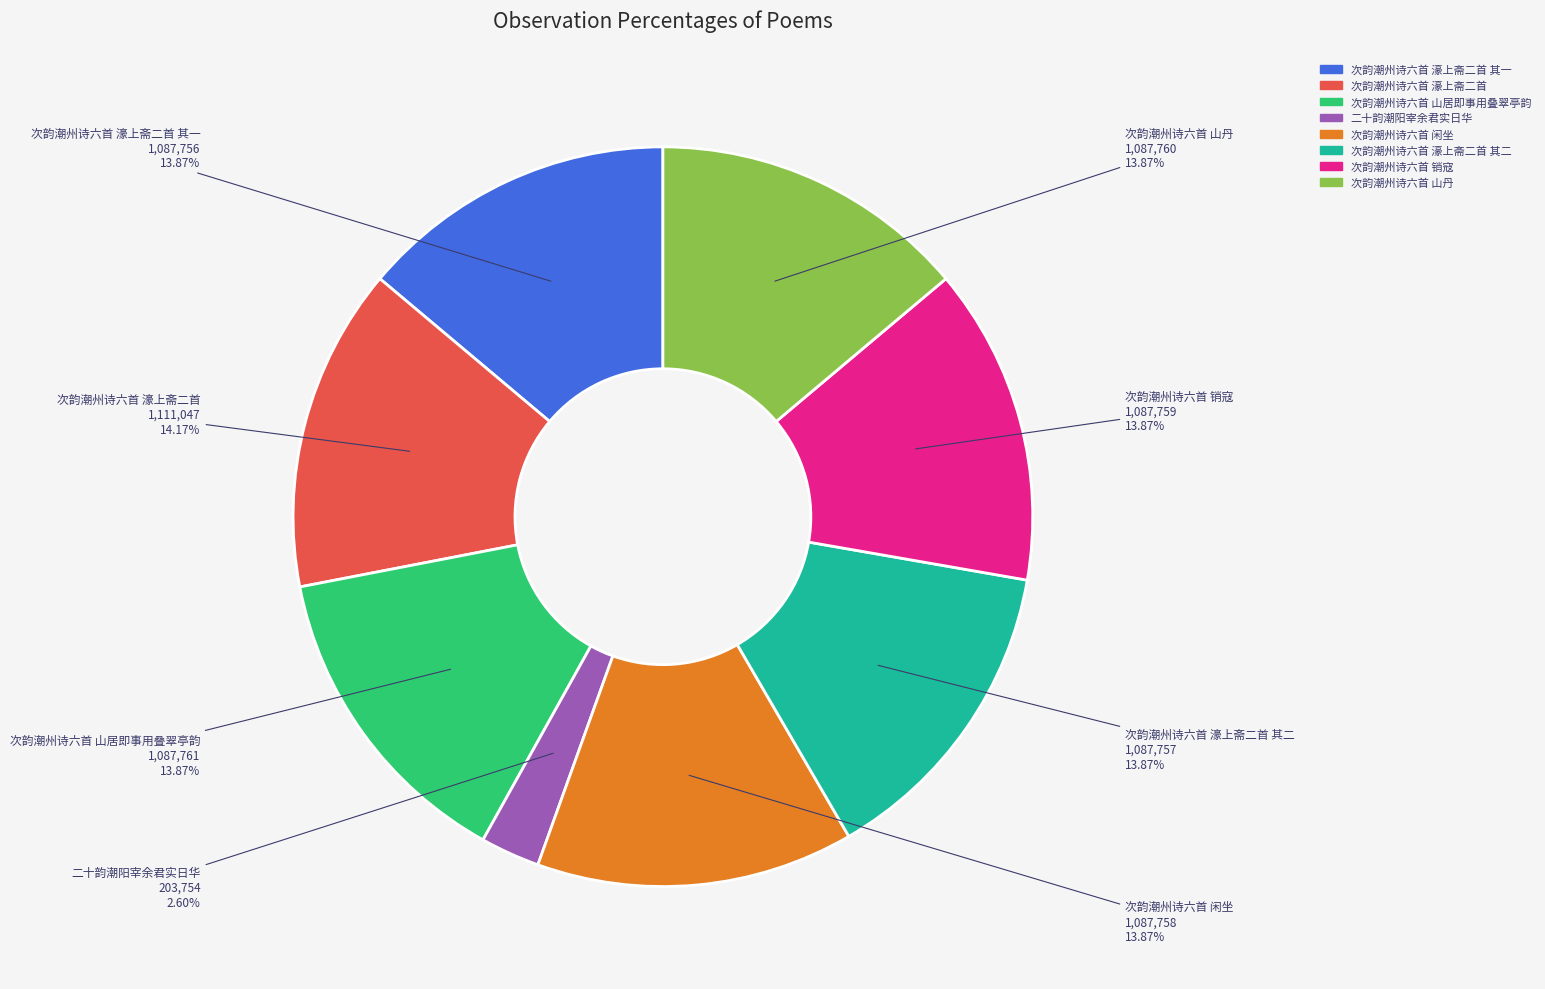

Is there any slice that represents more than half of the pie?

No